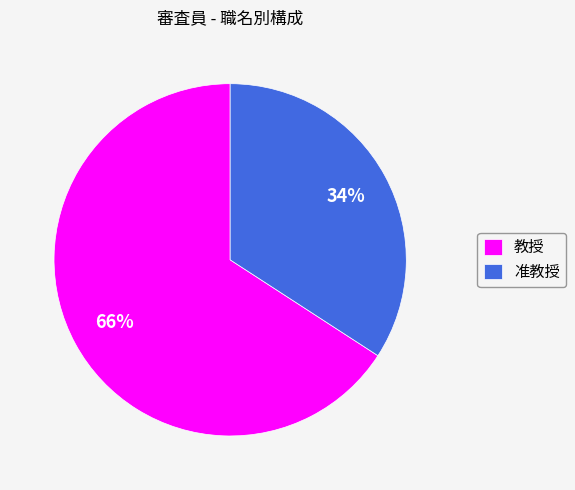

Which has a higher value, 准教授 or 教授?

教授